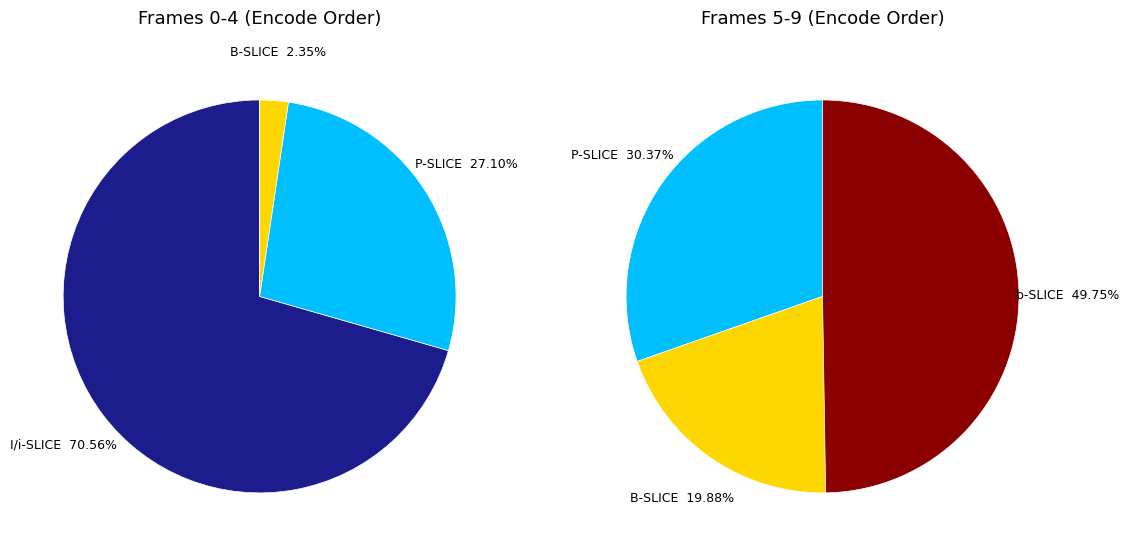

Is the sum of 3 and 1 greater than half?

Yes